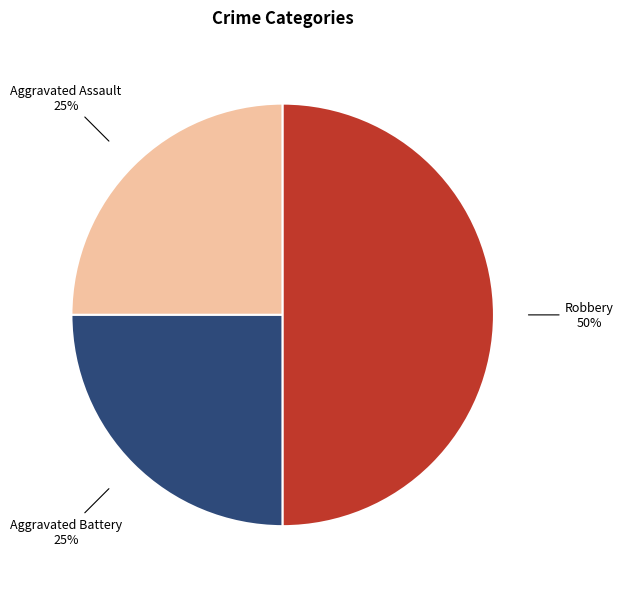

To the nearest percent, what is the combined percentage of Aggravated Battery and Robbery?

75%